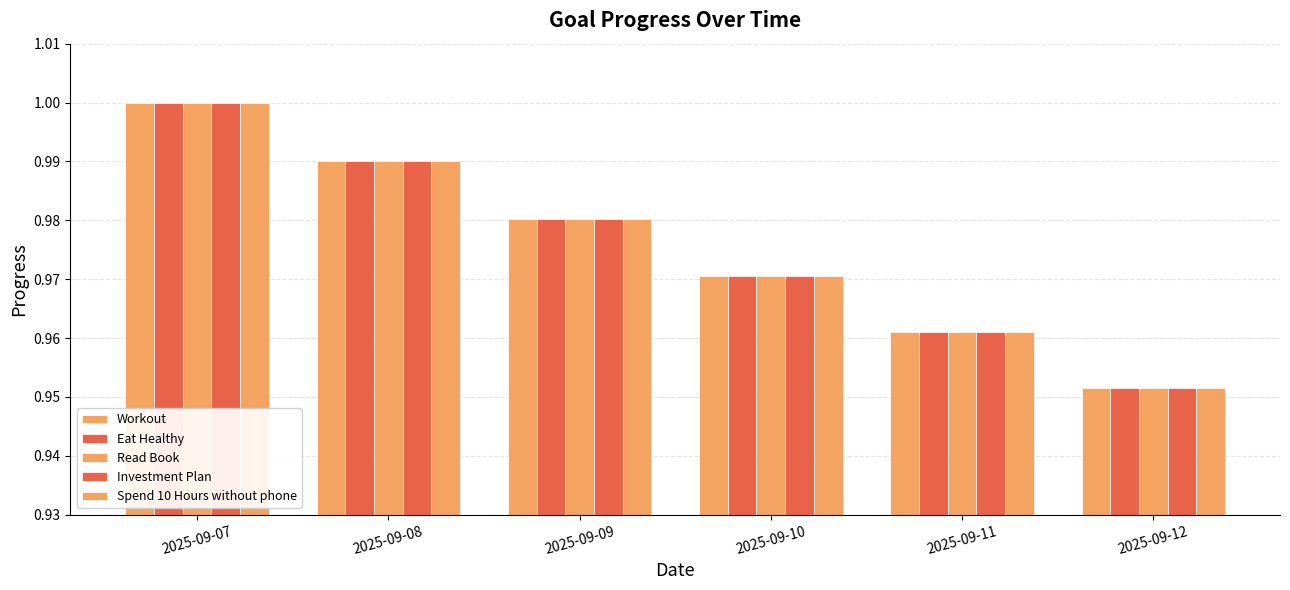

At which label does Workout reach its minimum?

2025-09-12